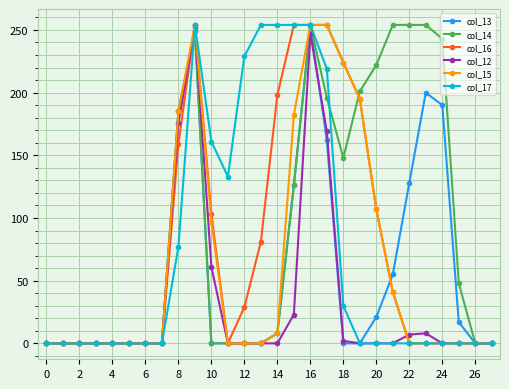

Which series has the largest total across all categories?

col_14